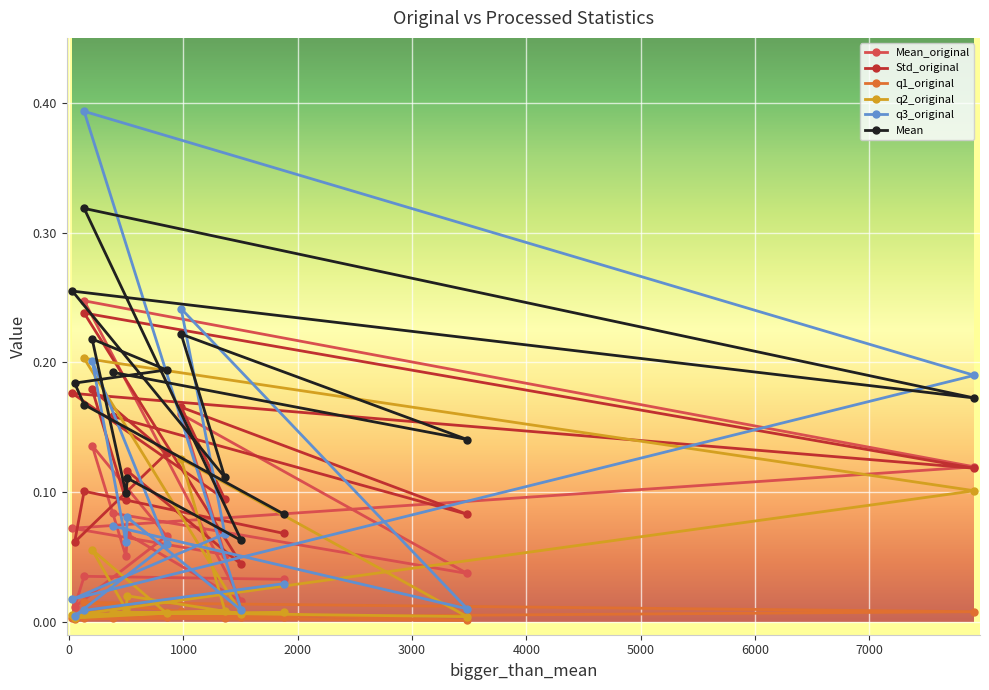

Between 7000 and 2000, which is larger?

7000